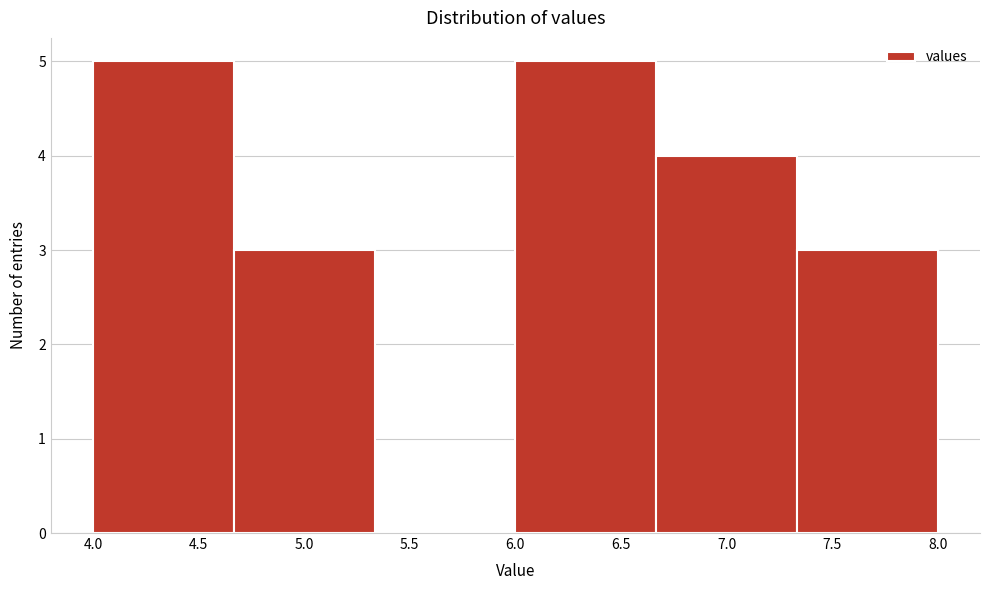

Reading left to right, transcribe this chart: for each bar, give the range it covers on the x-axis and its height. Neither the bar edges nor the heights are printed on the chart, so give them approximately, as read against the axes.

4.00 to 4.65: 5
4.65 to 5.35: 3
5.35 to 6.00: 0
6.00 to 6.65: 5
6.65 to 7.35: 4
7.35 to 8.00: 3